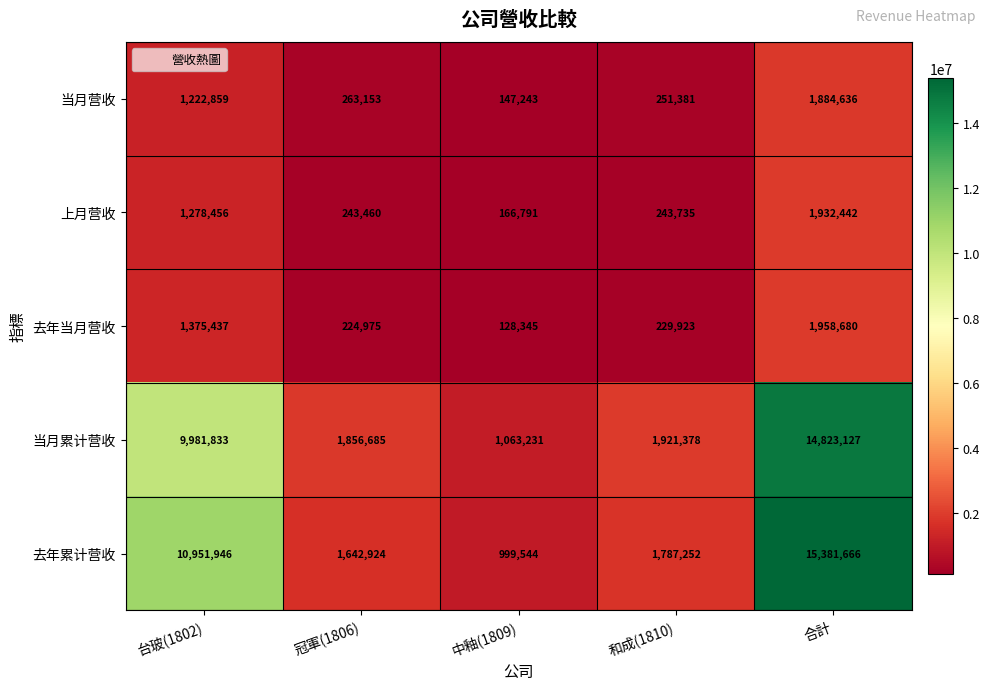

Reading left to right, what are all the values shown in this chart?

当月营收: 台玻(1802)=1222859	冠軍(1806)=263153	中釉(1809)=147243	和成(1810)=251381	合計=1884636
上月营收: 台玻(1802)=1278456	冠軍(1806)=243460	中釉(1809)=166791	和成(1810)=243735	合計=1932442
去年当月营收: 台玻(1802)=1375437	冠軍(1806)=224975	中釉(1809)=128345	和成(1810)=229923	合計=1958680
当月累计营收: 台玻(1802)=9981833	冠軍(1806)=1856685	中釉(1809)=1063231	和成(1810)=1921378	合計=14823127
去年累计营收: 台玻(1802)=10951946	冠軍(1806)=1642924	中釉(1809)=999544	和成(1810)=1787252	合計=15381666